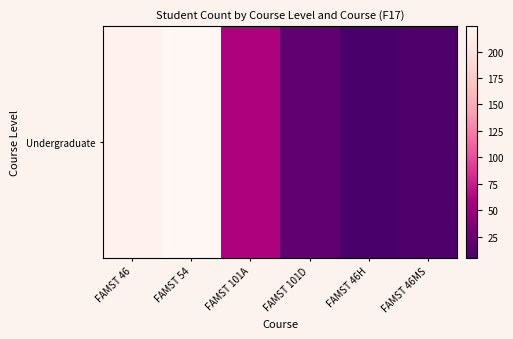

What is the minimum value shown in the chart?

5